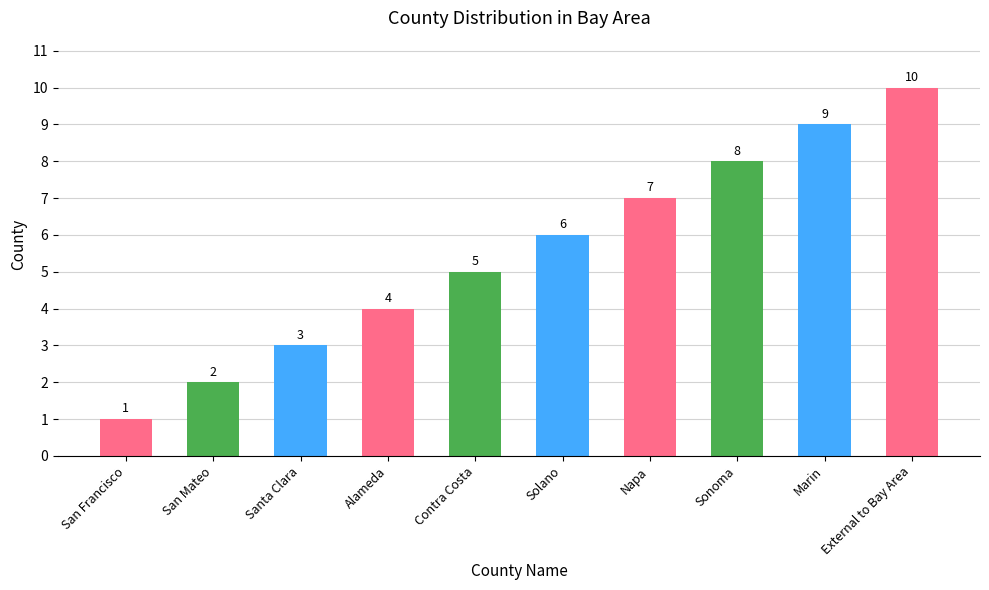

Which label corresponds to the largest value in the chart?

External to Bay Area